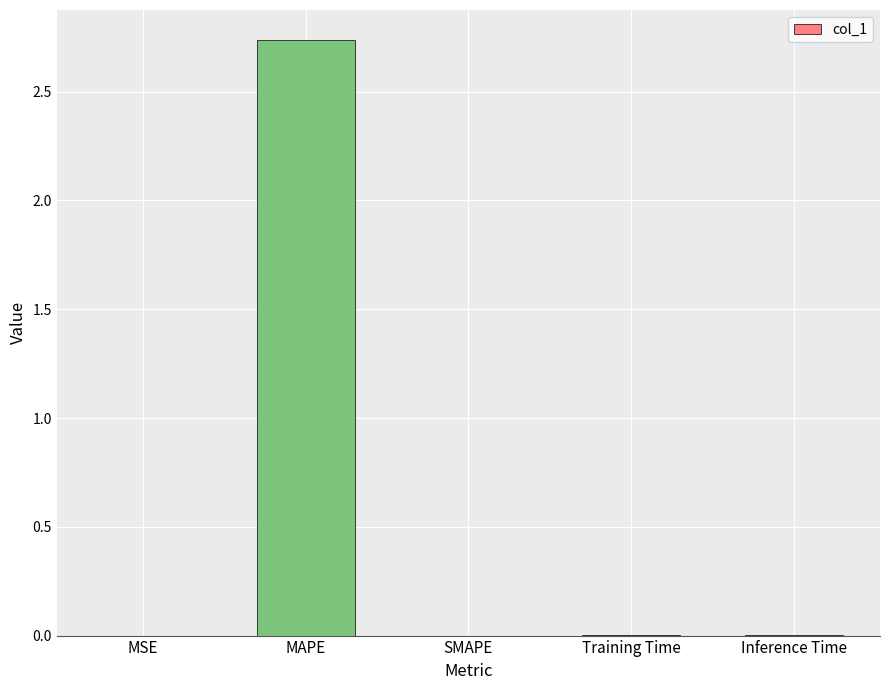

The value at Inference Time is 0.0. True or false?

True